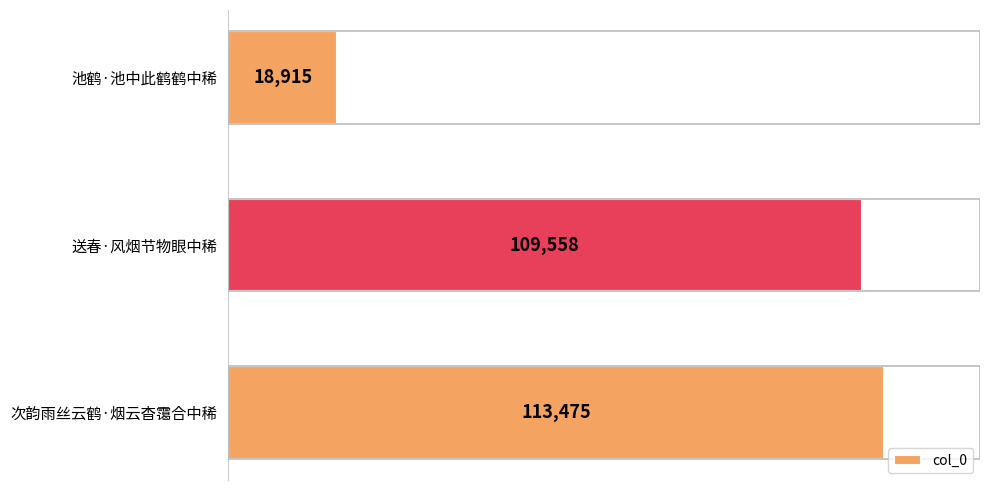

What is the label of the 3rd bar from the bottom?

池鹤·池中此鹤鹤中稀